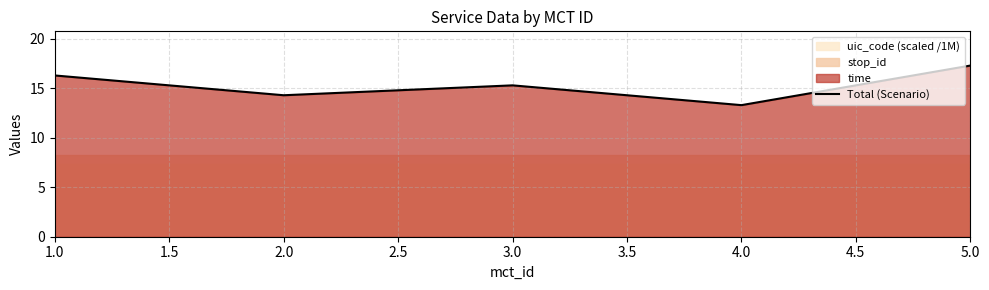

True or false: the data has more than 2 interior local peaks.

False